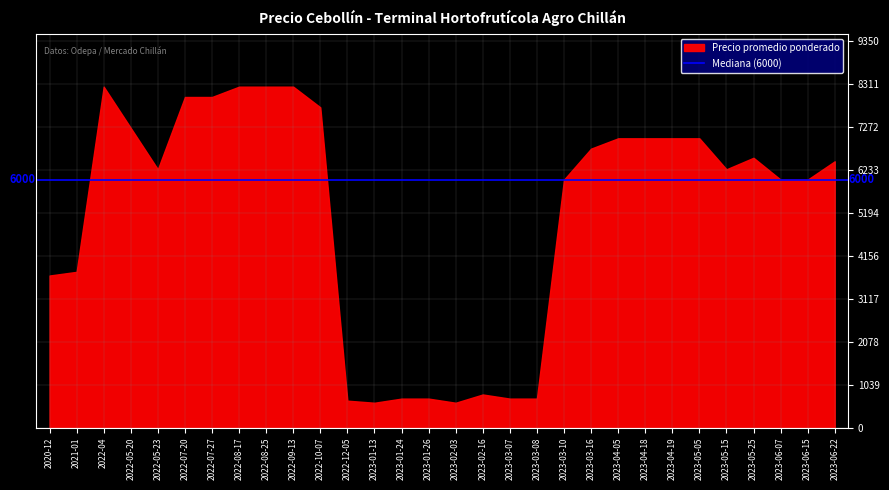

What is the change in value from 2022-07-27 to 2022-08-25?

+250